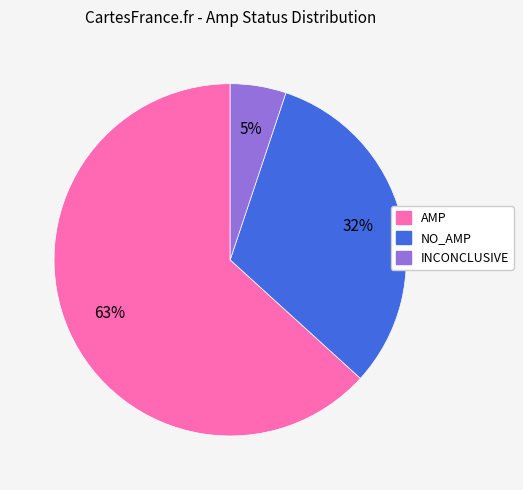

To the nearest percent, what percentage of the pie is NO_AMP?

32%